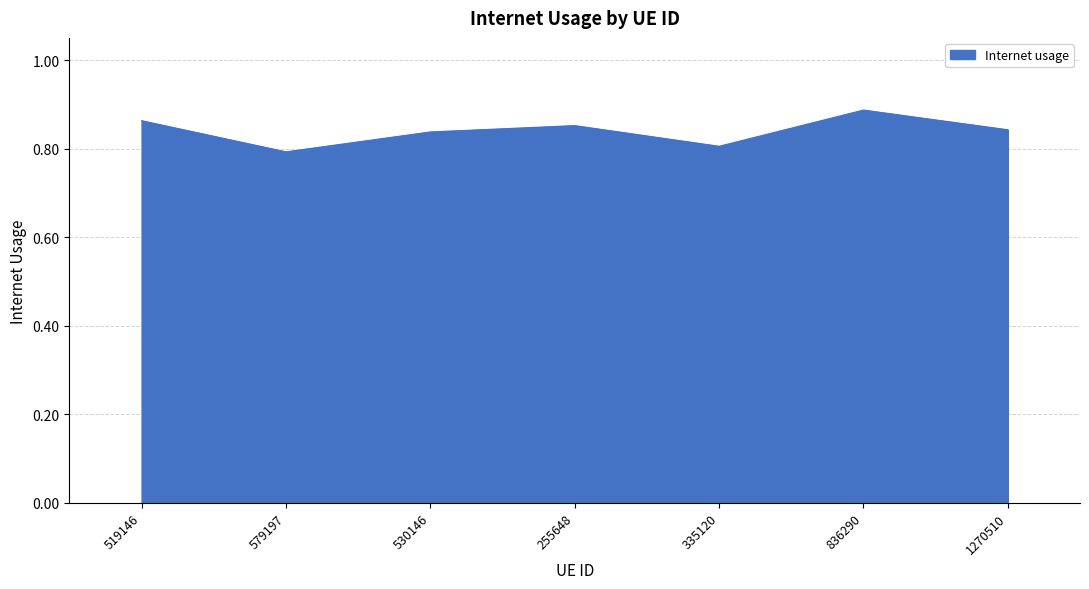

How many interior local peaks (higher than both neighbors) does the data have?

2